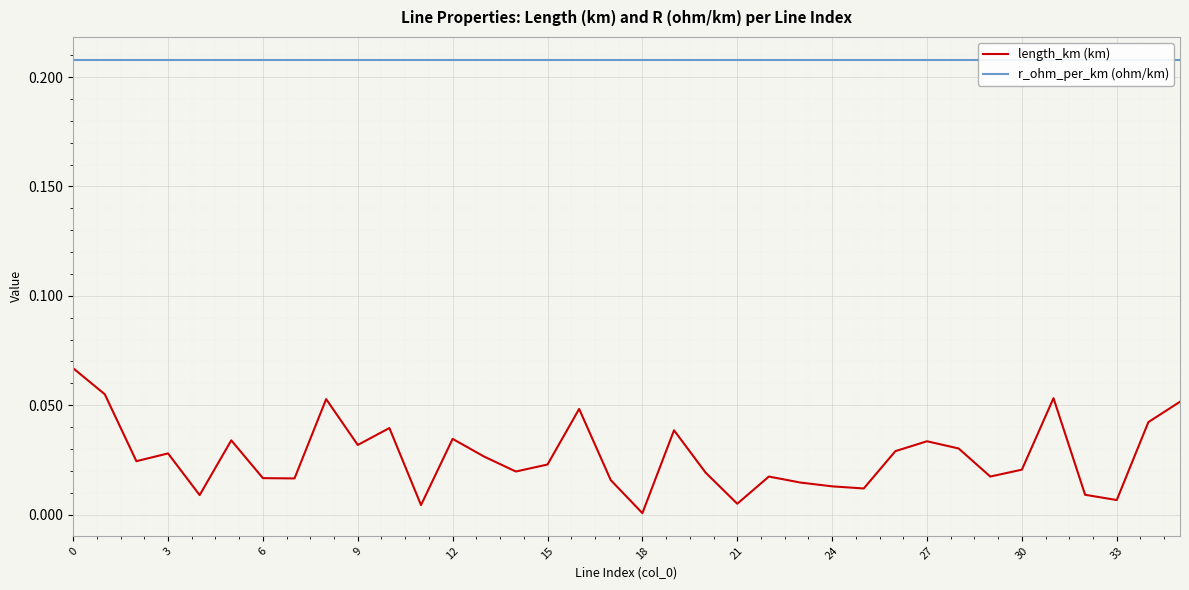

What is the total value across all series at 15?

0.2